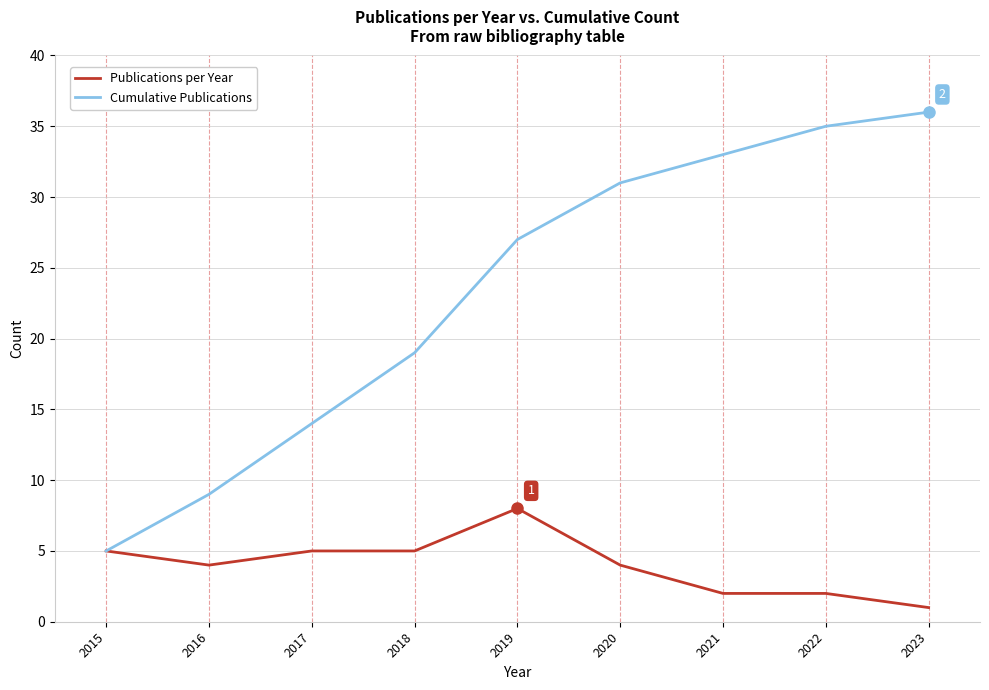

At which label is Cumulative Publications closest to 20?

2018